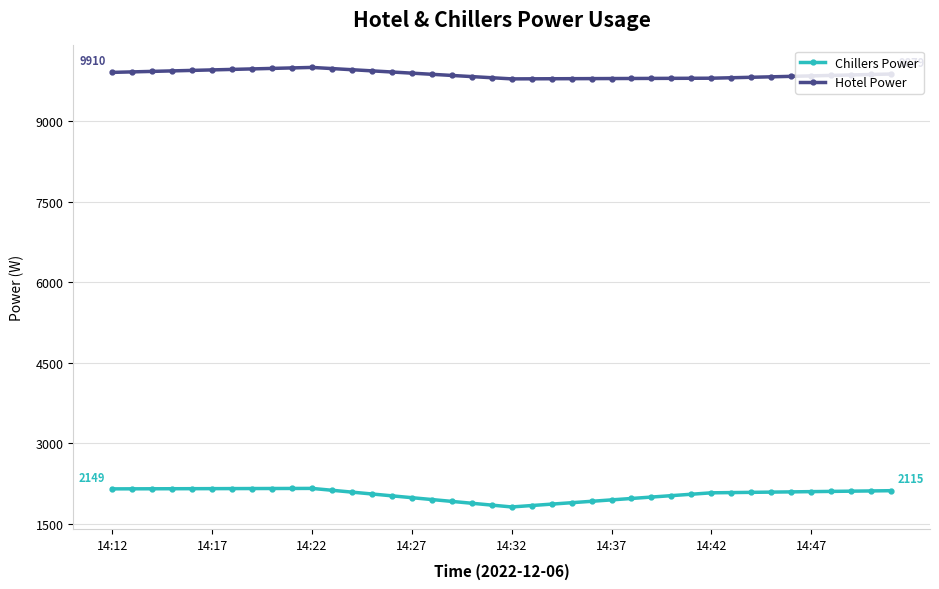

What is the difference between the maximum and minimum values in the Chillers Power series?

345.6